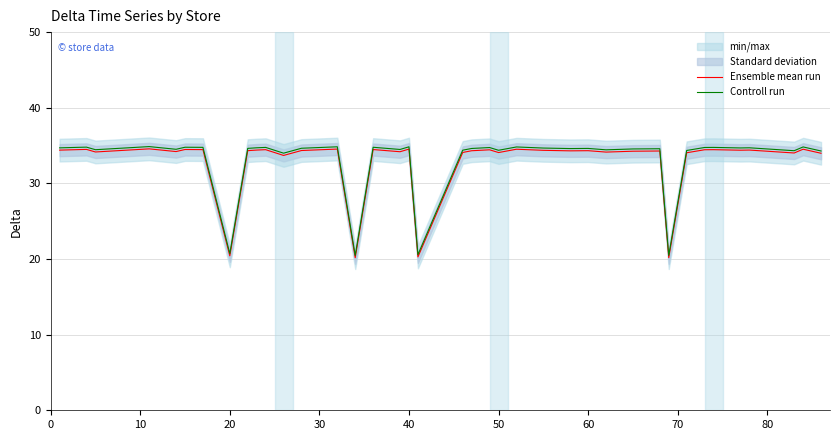

True or false: Ensemble mean run has a value of 34.1 at 50.

True